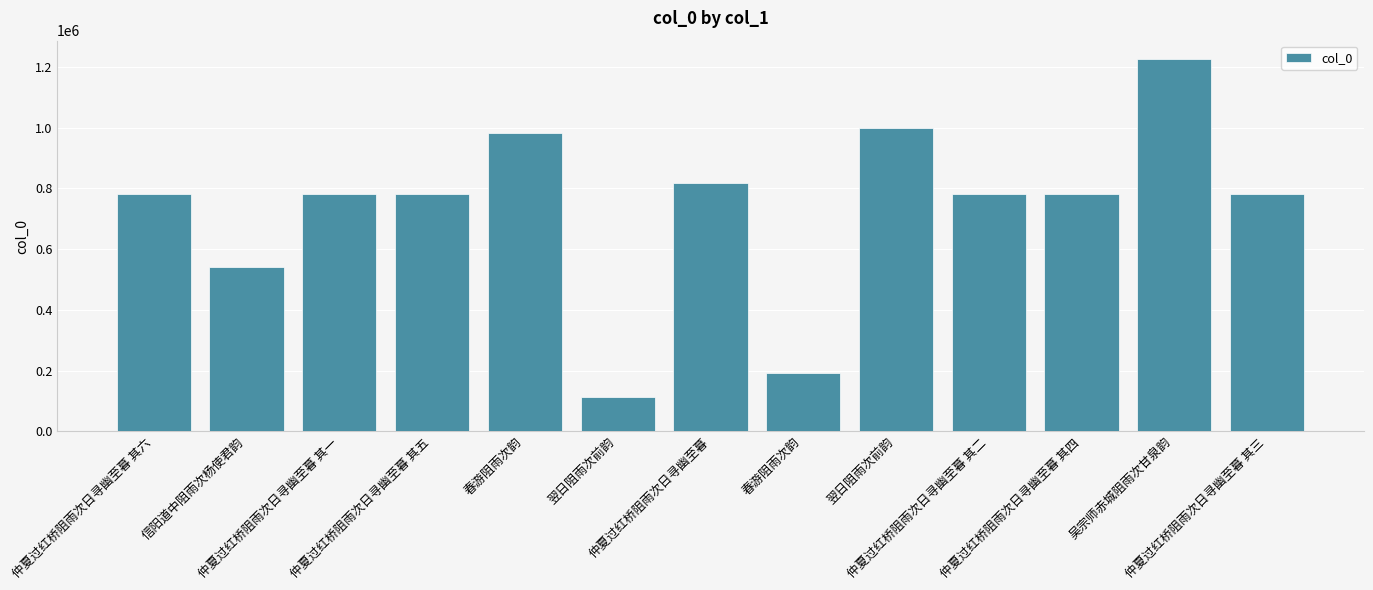

How many series are shown in this chart?

1